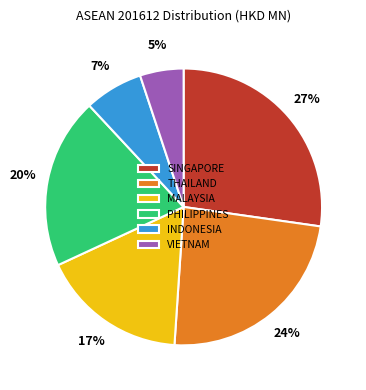

The VIETNAM slice represents 1% of the pie. True or false?

False